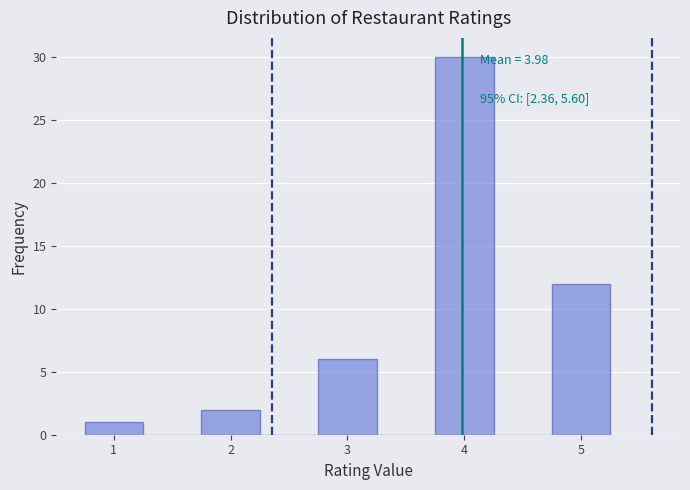

Over which range of the x-axis is the bar tallest?

3.75 to 4.25